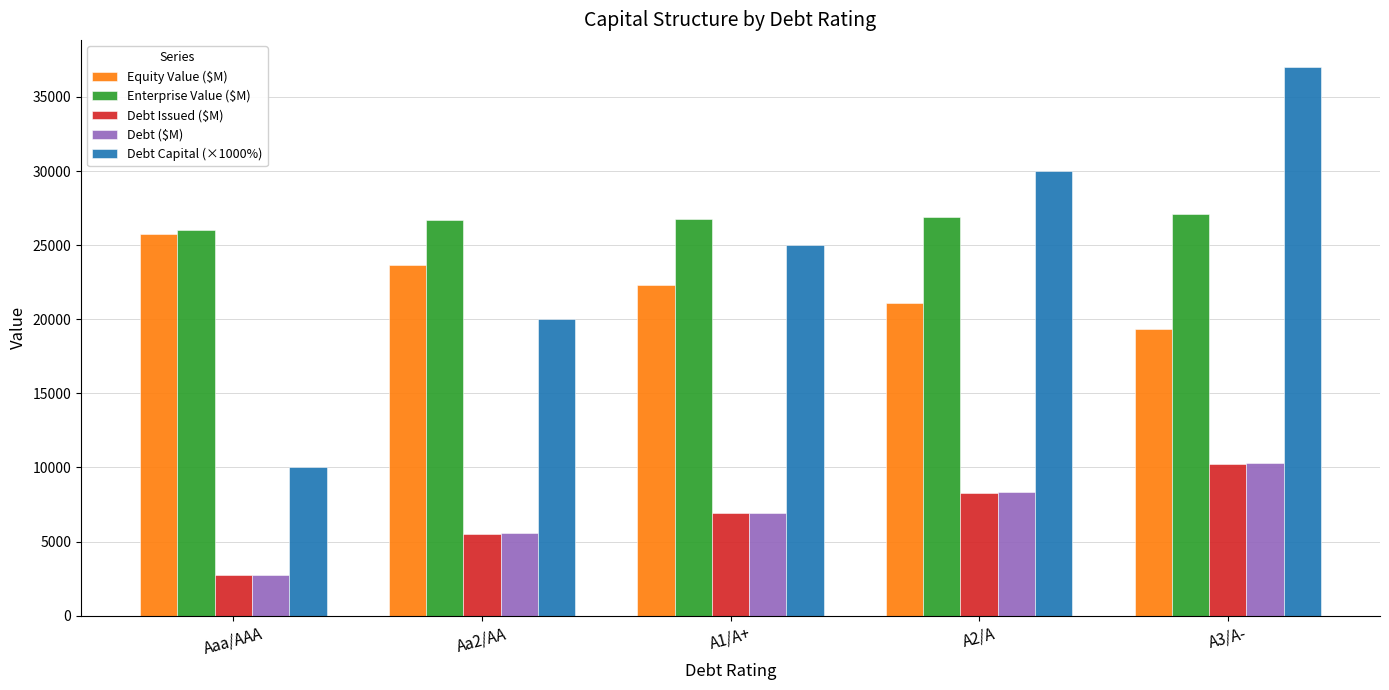

What is the difference between the highest and lowest values at A2/A?

21704.8